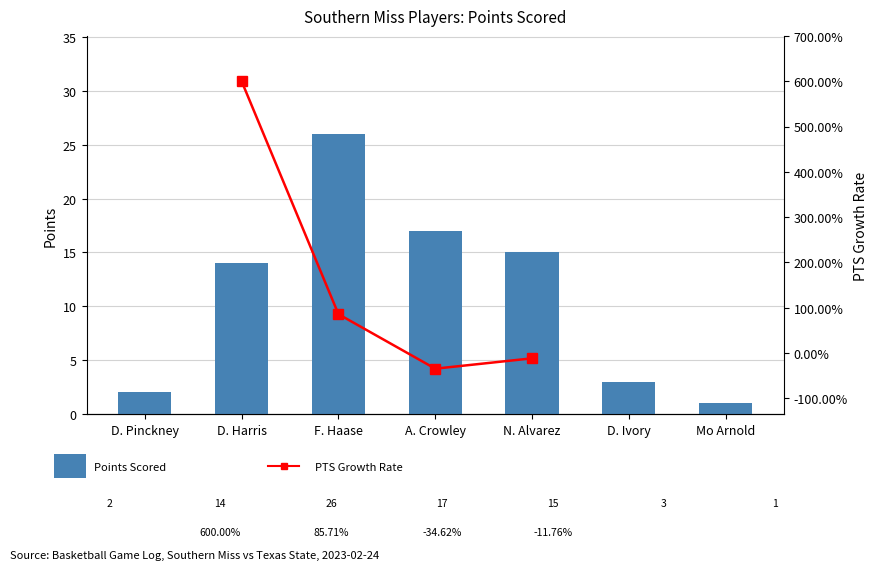

What are all the series names shown in the legend?

Points Scored, PTS Growth Rate